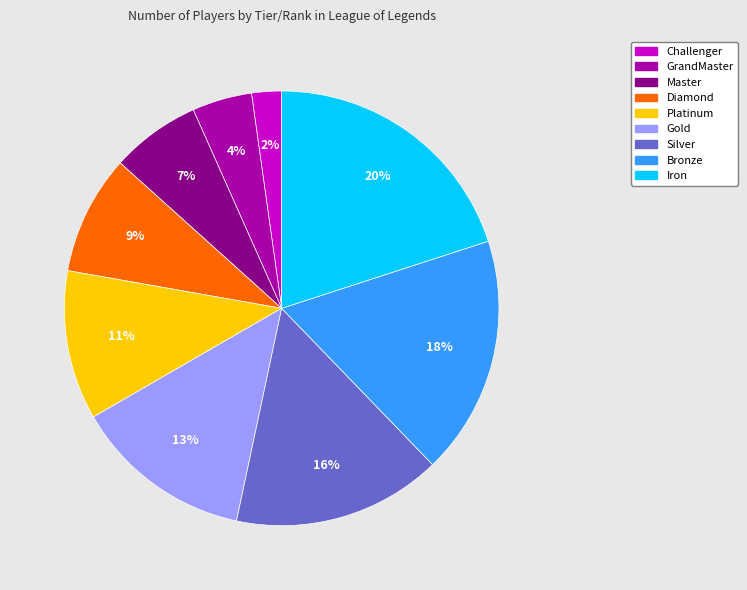

Is it true that Master is 14% of the pie?

False